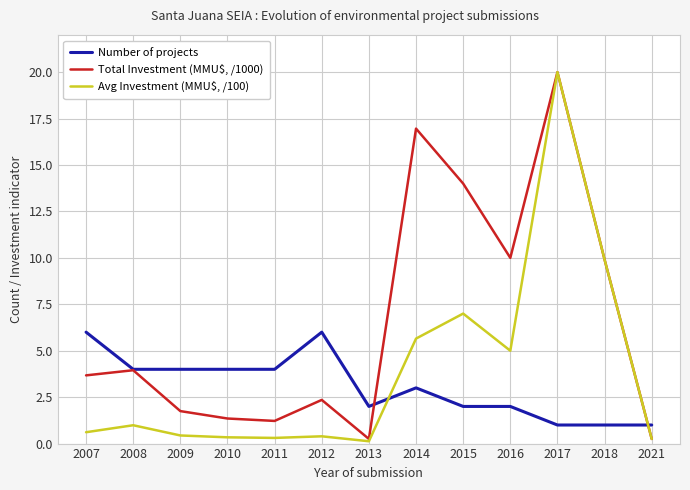

What is the difference between the second highest and second lowest values in the Total Investment (MMU$, /1000) series?

16.7